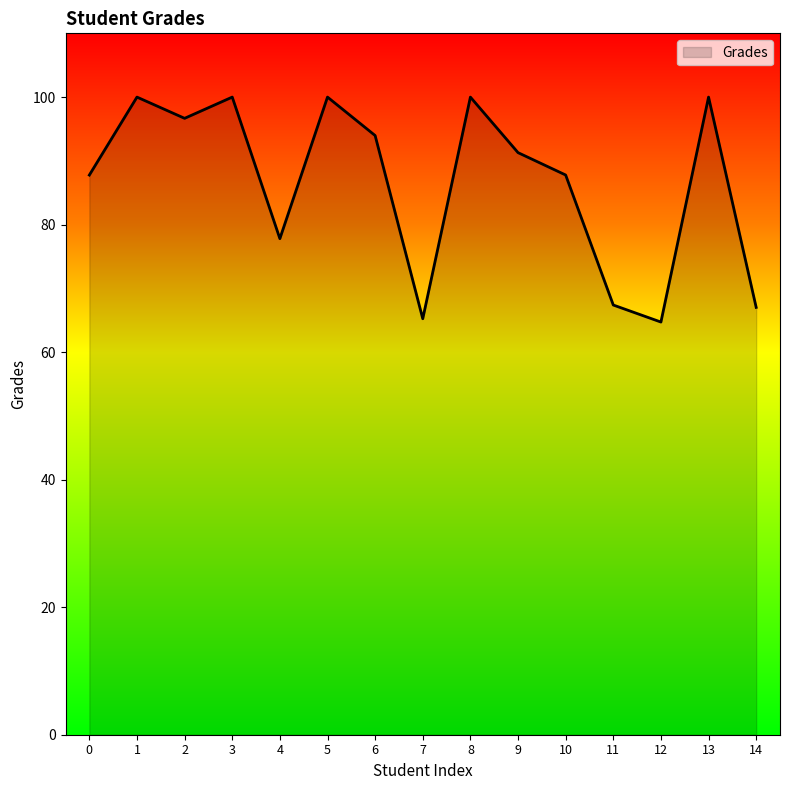

At which category does the data reach its first local valley?

2